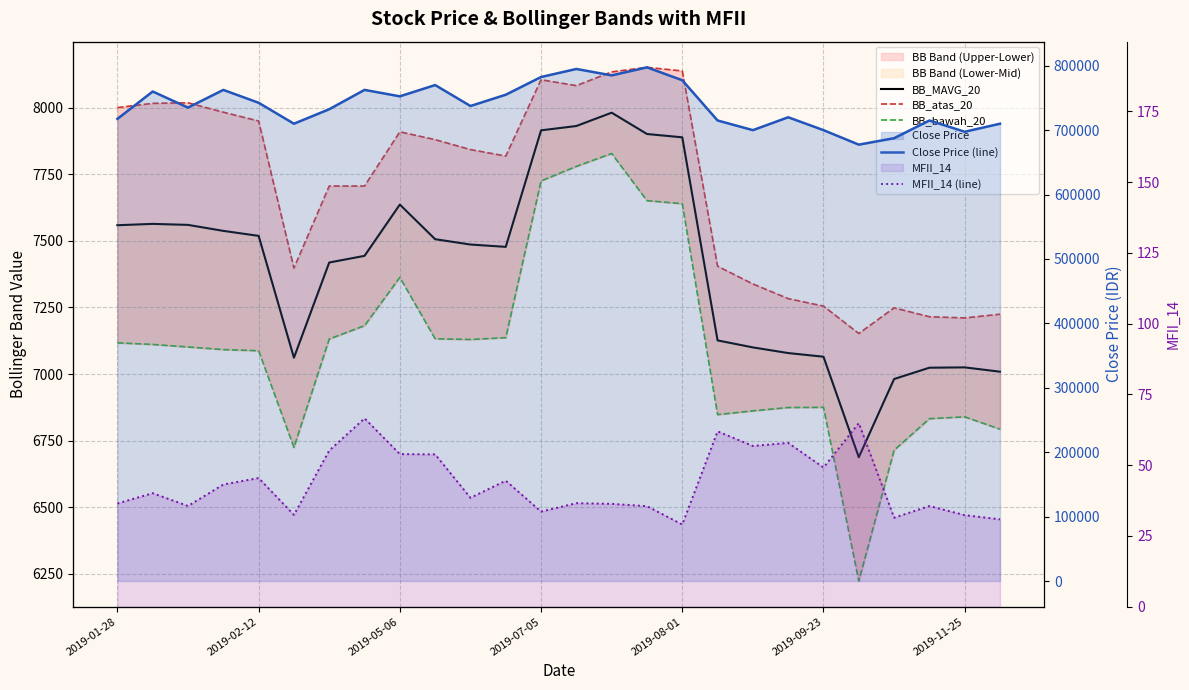

What is the total value across all series at 17?

736440.7